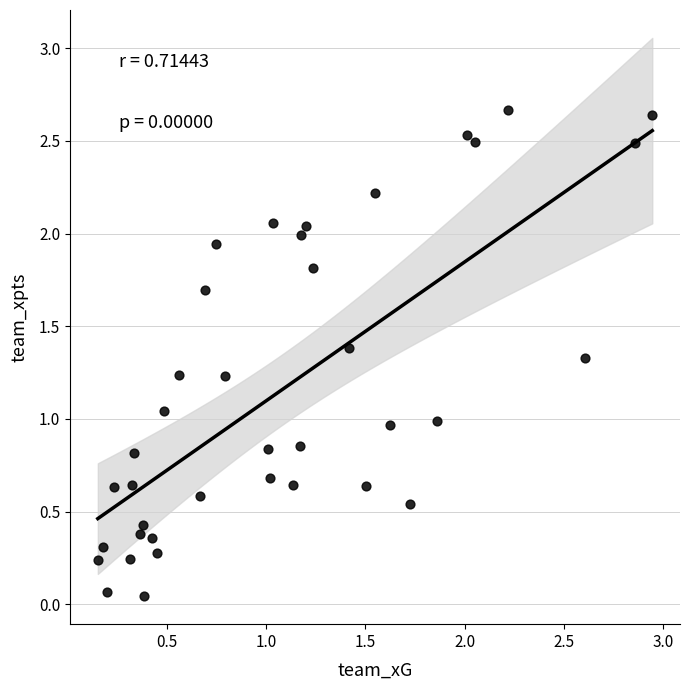

What is the range of X values (max minus min)?

2.8